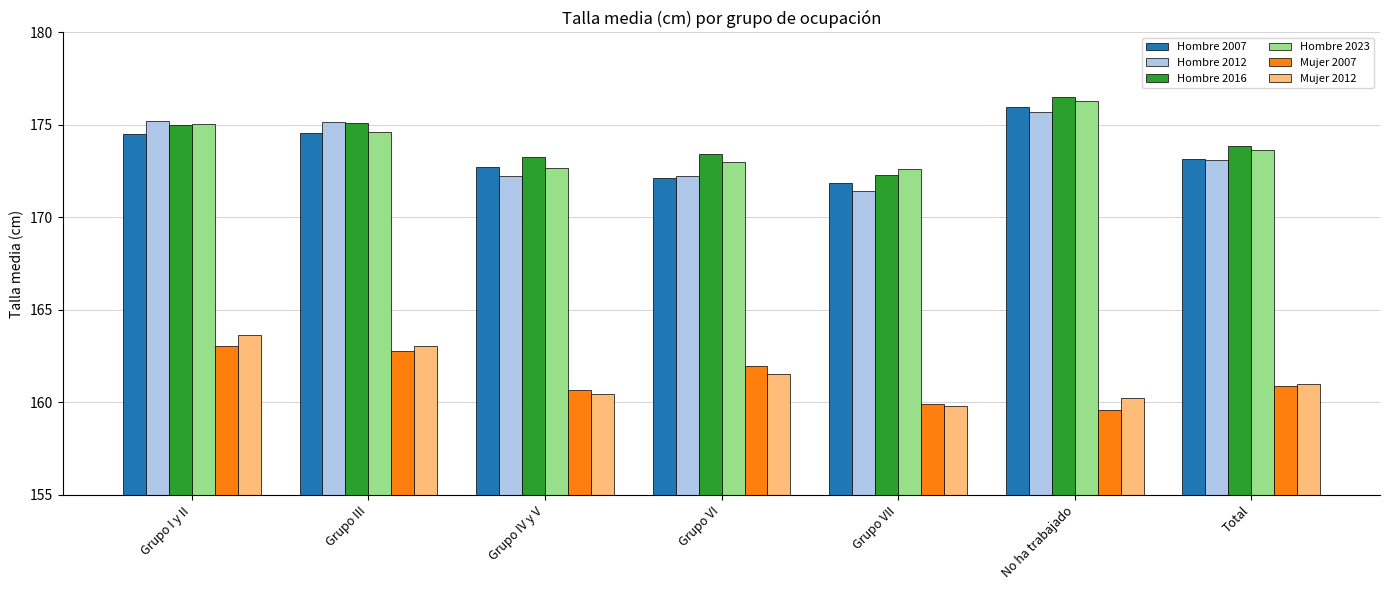

True or false: Mujer 2007 has a value of 163.0 at Grupo I y II.

True